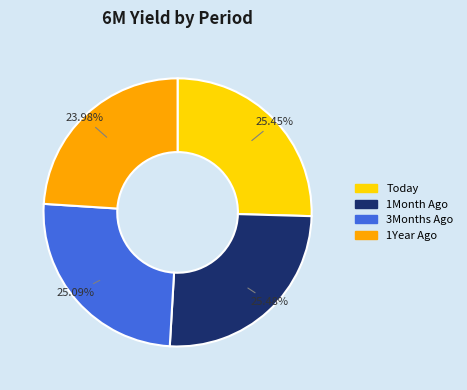

Does 1Year Ago account for over 50% of the chart?

No